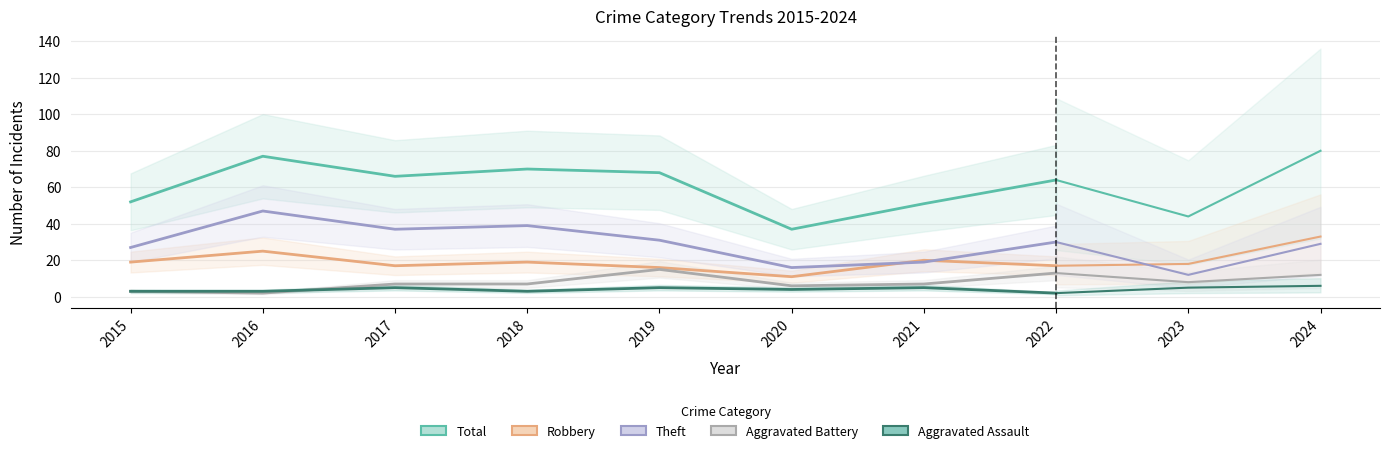

Which series has the largest range (max minus min)?

Total